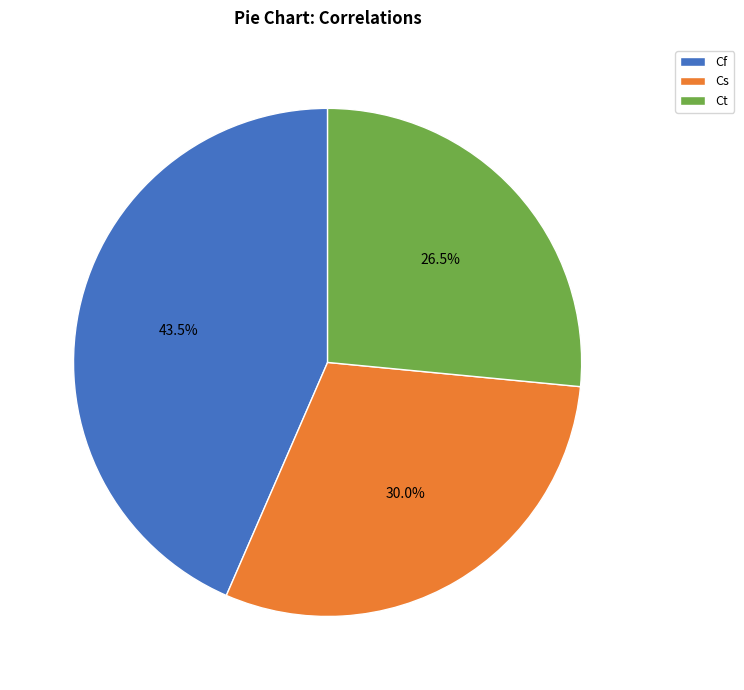

Which category has the biggest portion of the pie?

Cf